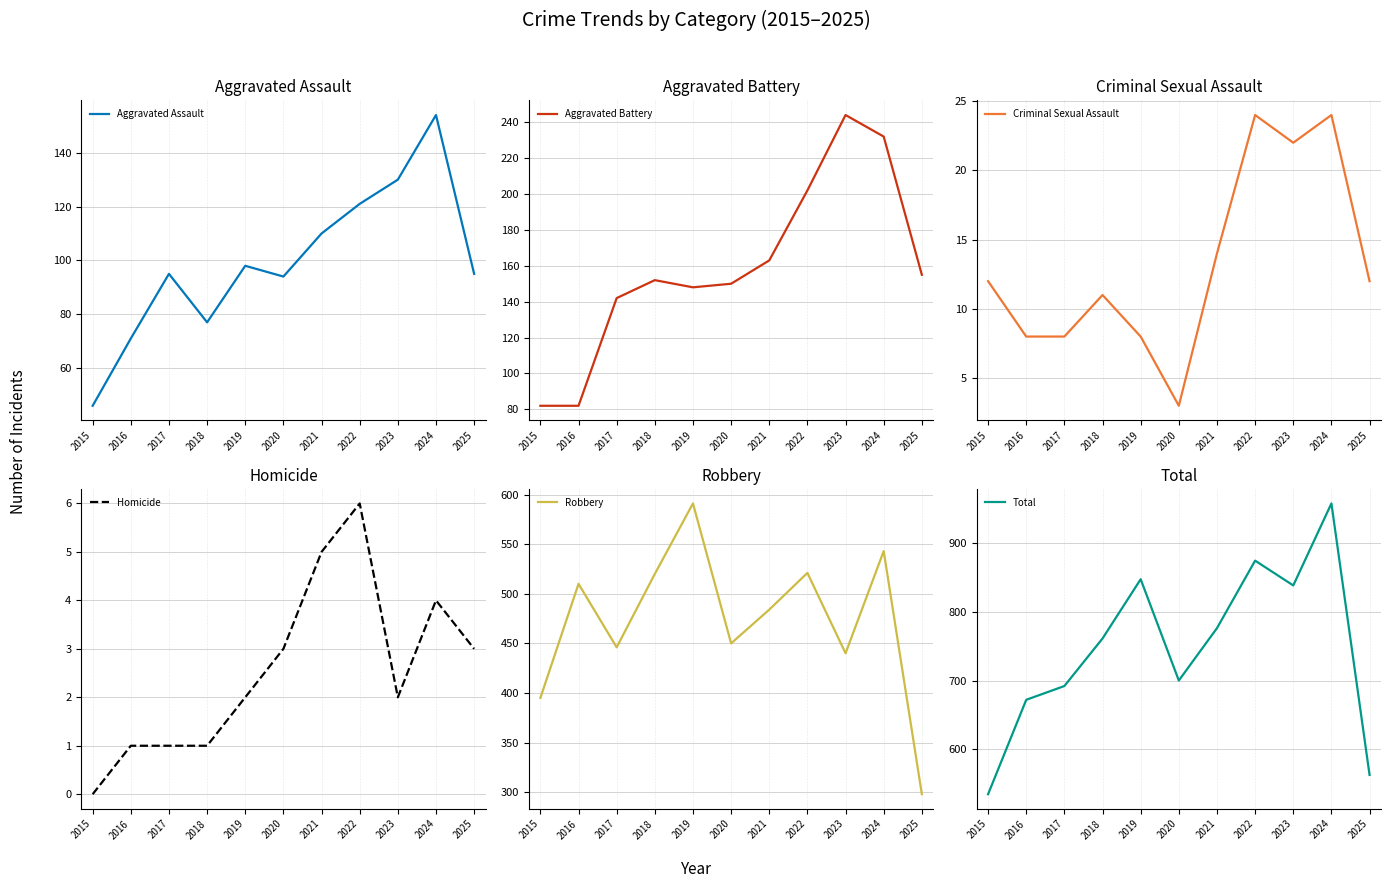

Between 2020 and 2025, which series saw the biggest shift?

Robbery